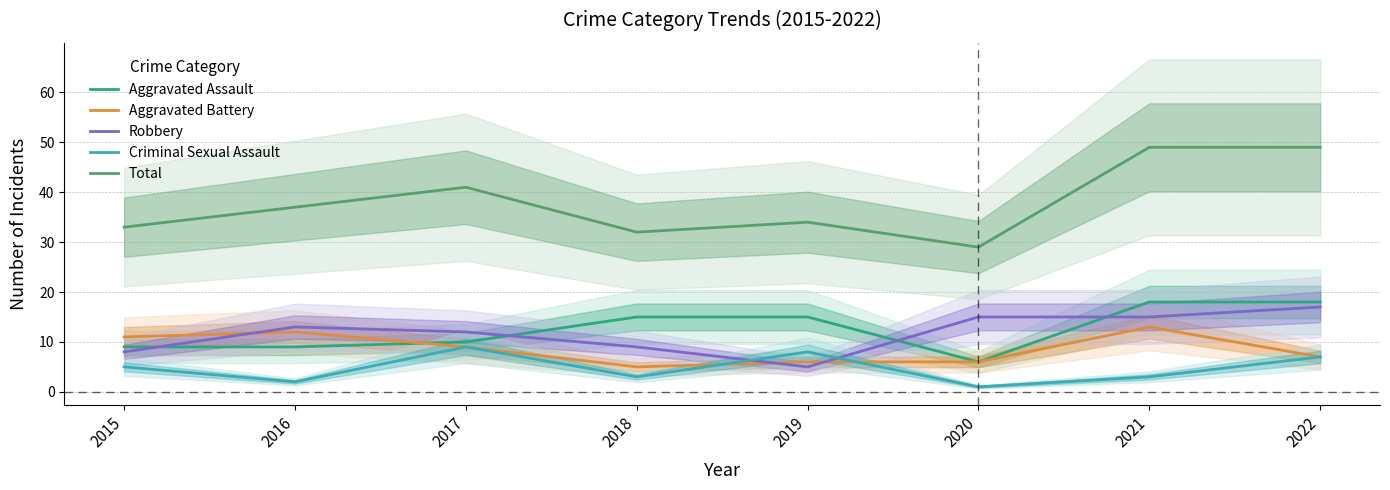

True or false: Criminal Sexual Assault and Total cross at least once.

False